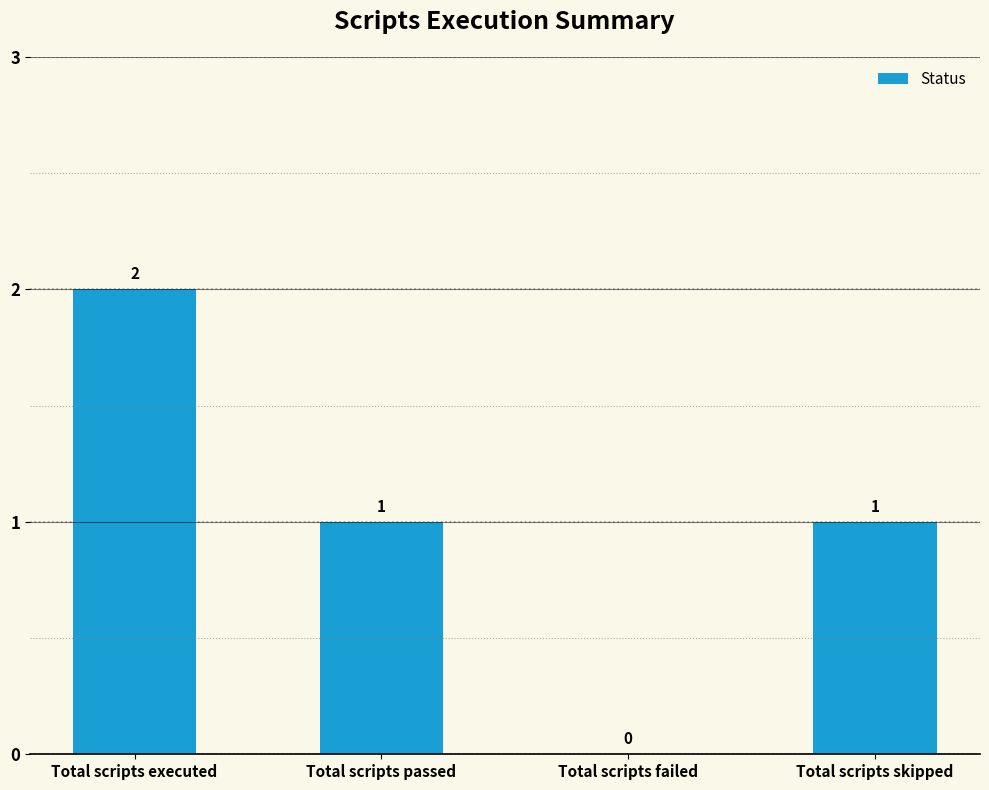

Reading left to right, list all the values displayed in this chart.

Total scripts executed=2	Total scripts passed=1	Total scripts failed=0	Total scripts skipped=1